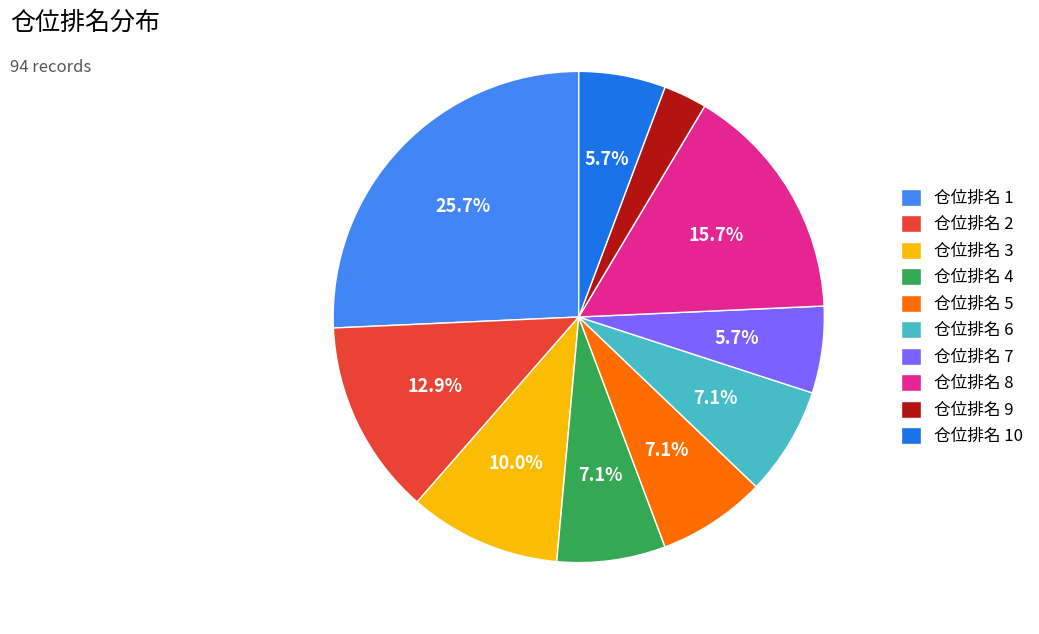

Combined, what portion of the pie is 仓位排名 3 and 仓位排名 8?

25.7%